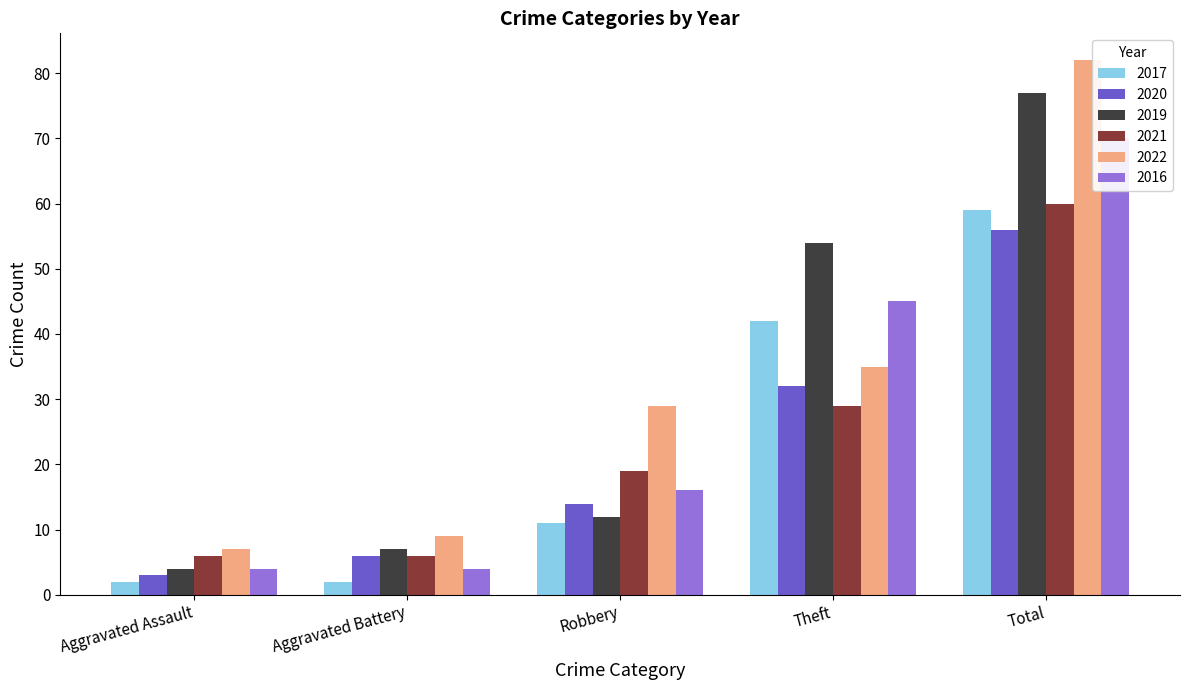

What is the highest value of the 2022 series?

82